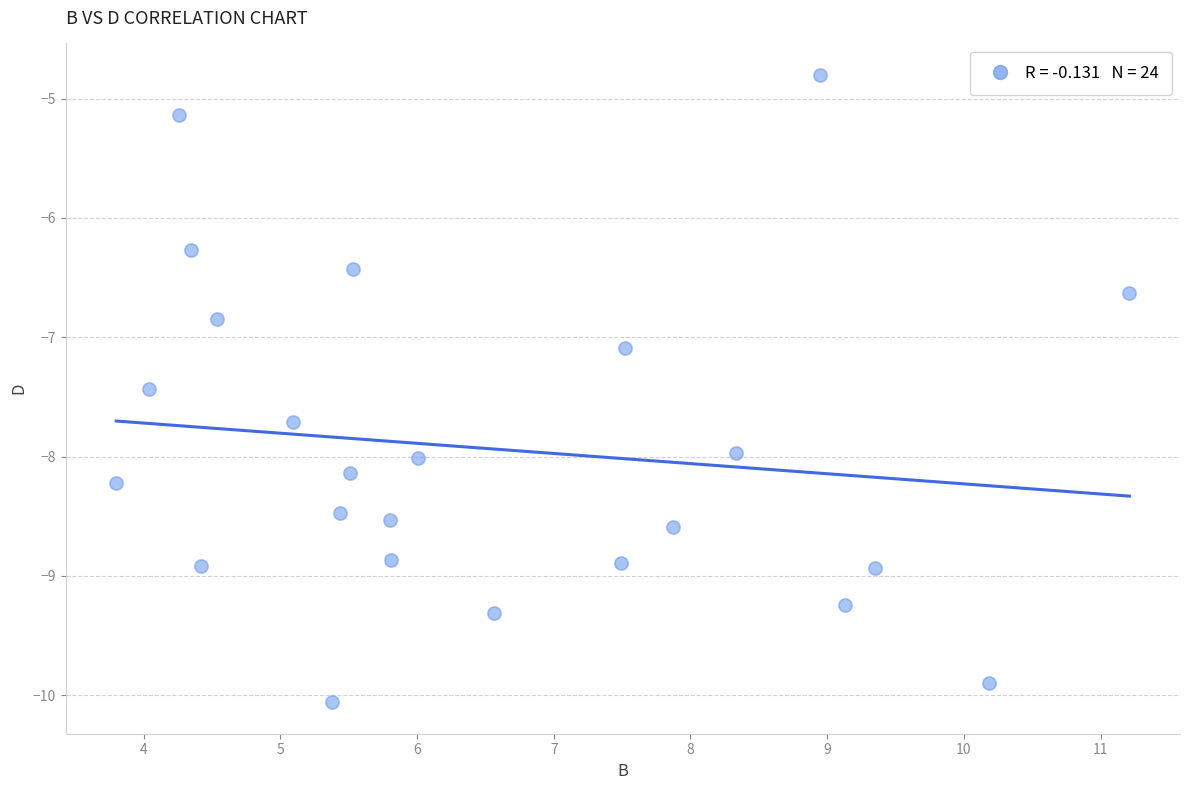

What Y value in the scatter plot is closest to -7?

-7.1